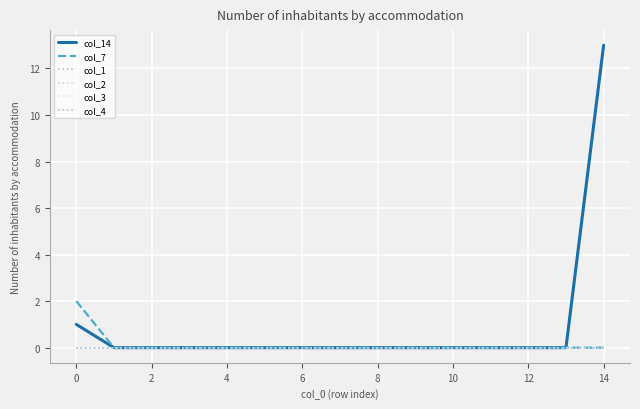

Is this an area chart (filled region under the line)?

No